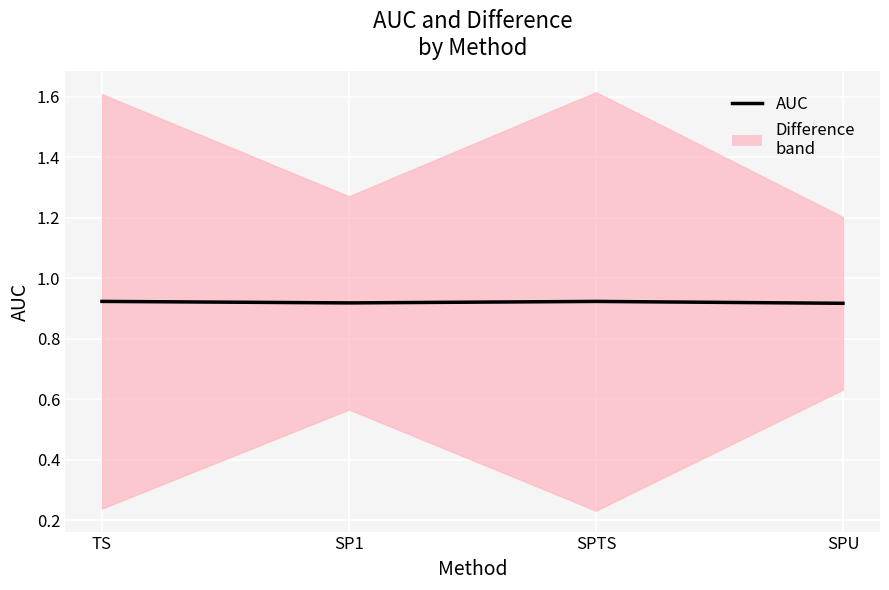

Reading left to right, list all the values displayed in this chart.

0.9	0.9	0.9	0.9